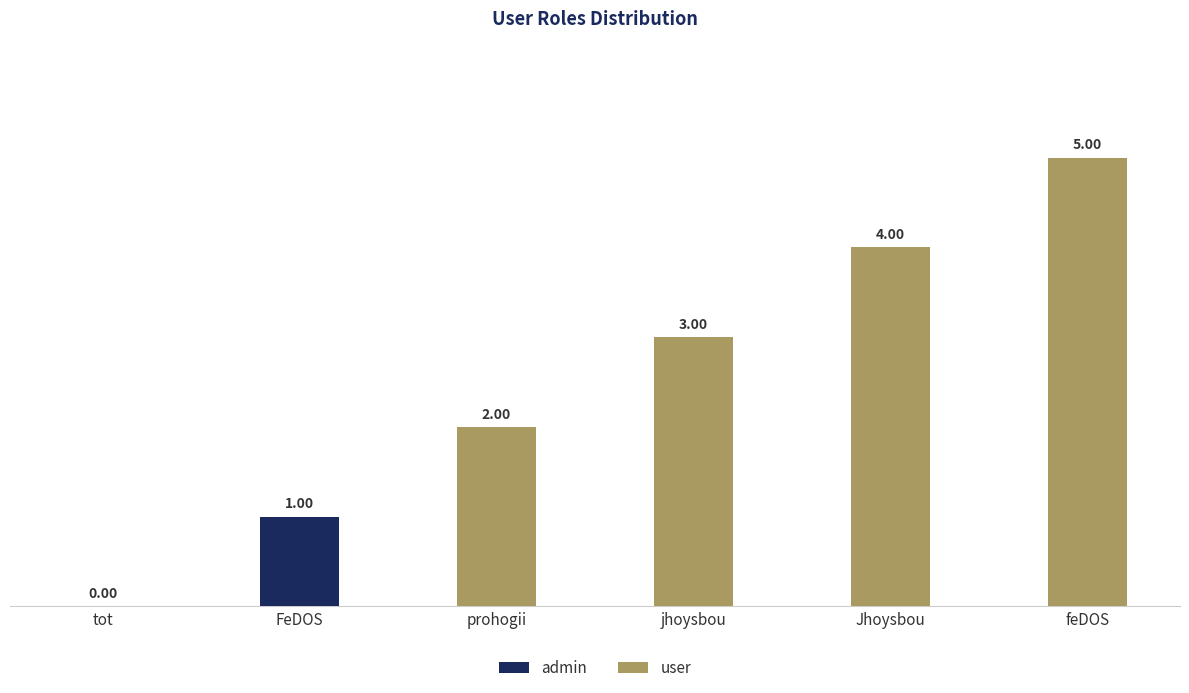

Which category has the lowest value across all series?

prohogii